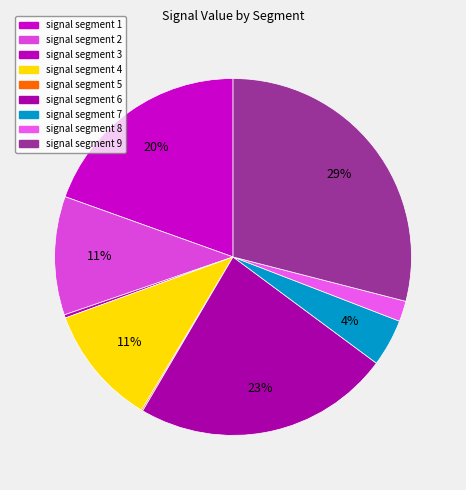

What percentage do signal segment 9 and signal segment 7 together represent?

33.3%